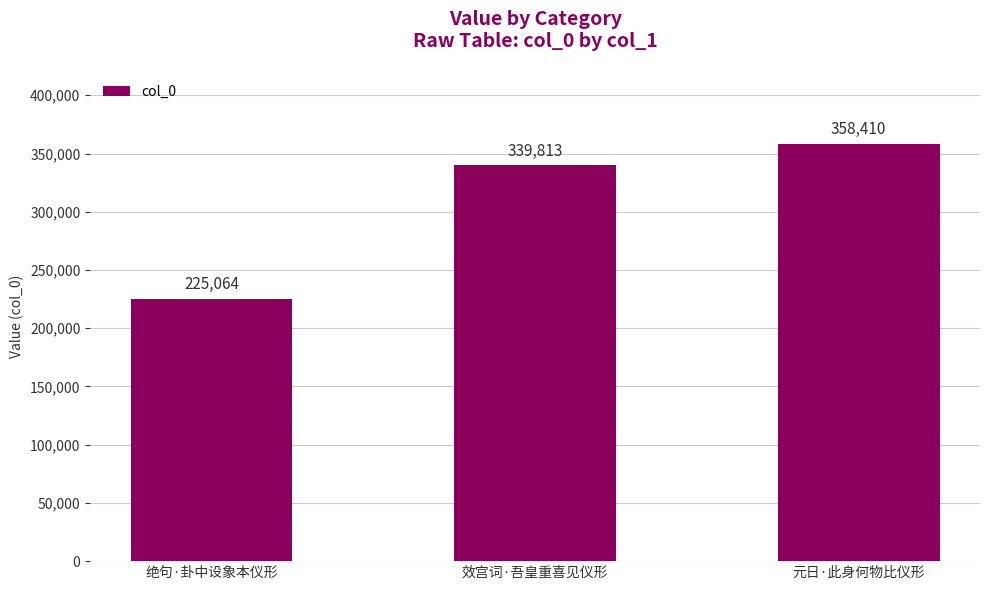

The chart shows a value of 241621 at 元日·此身何物比仪形. True or false?

False